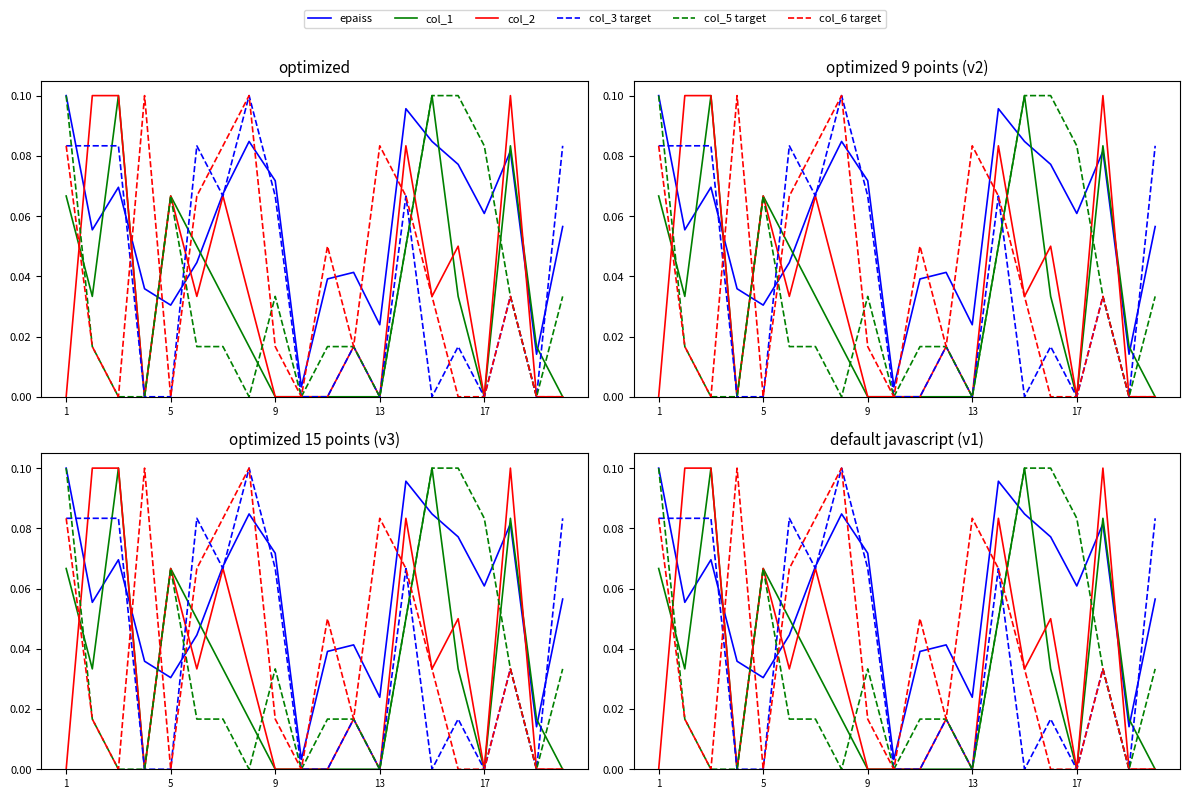

What are all the series names shown in the legend?

epaiss, col_1, col_2, col_3 target, col_5 target, col_6 target